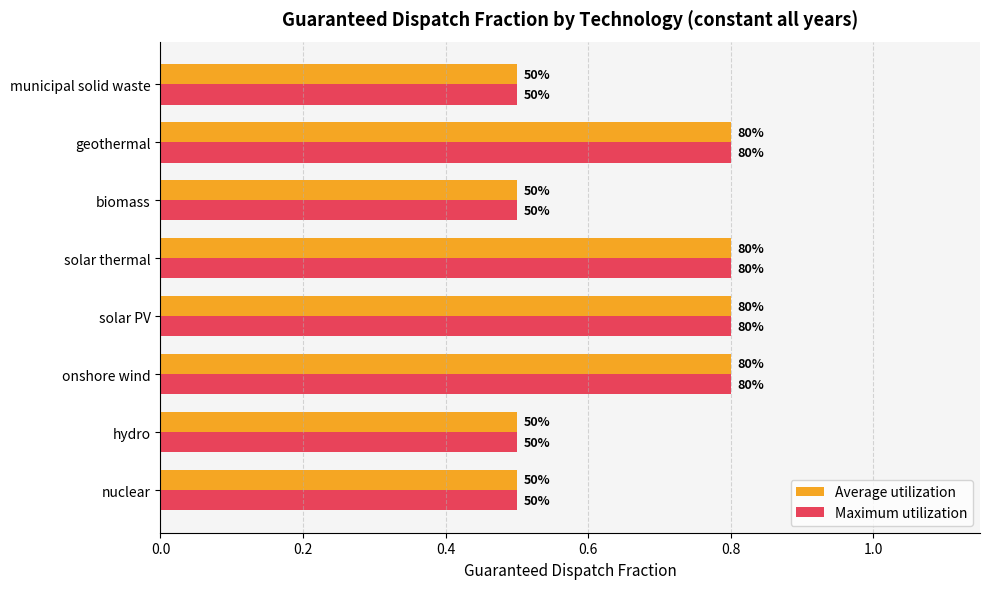

List the series in order of their peak value, highest first.

Average utilization, Maximum utilization